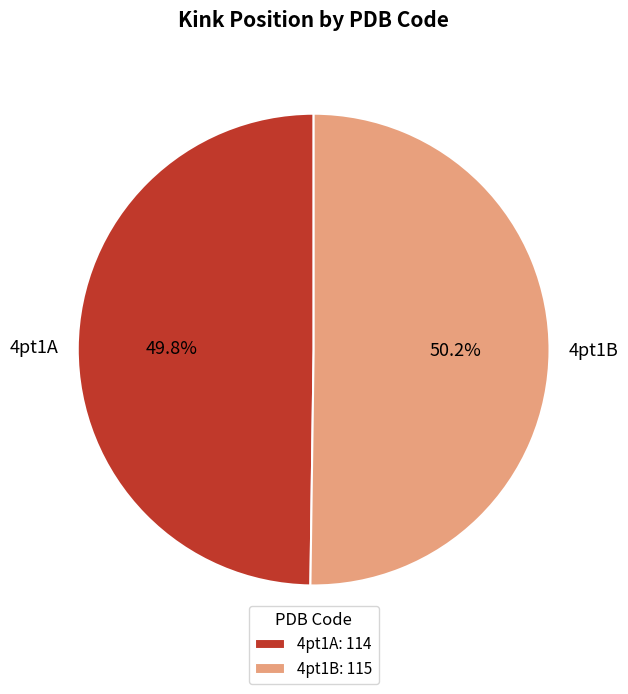

Is it true that 4pt1B is 43% of the pie?

False